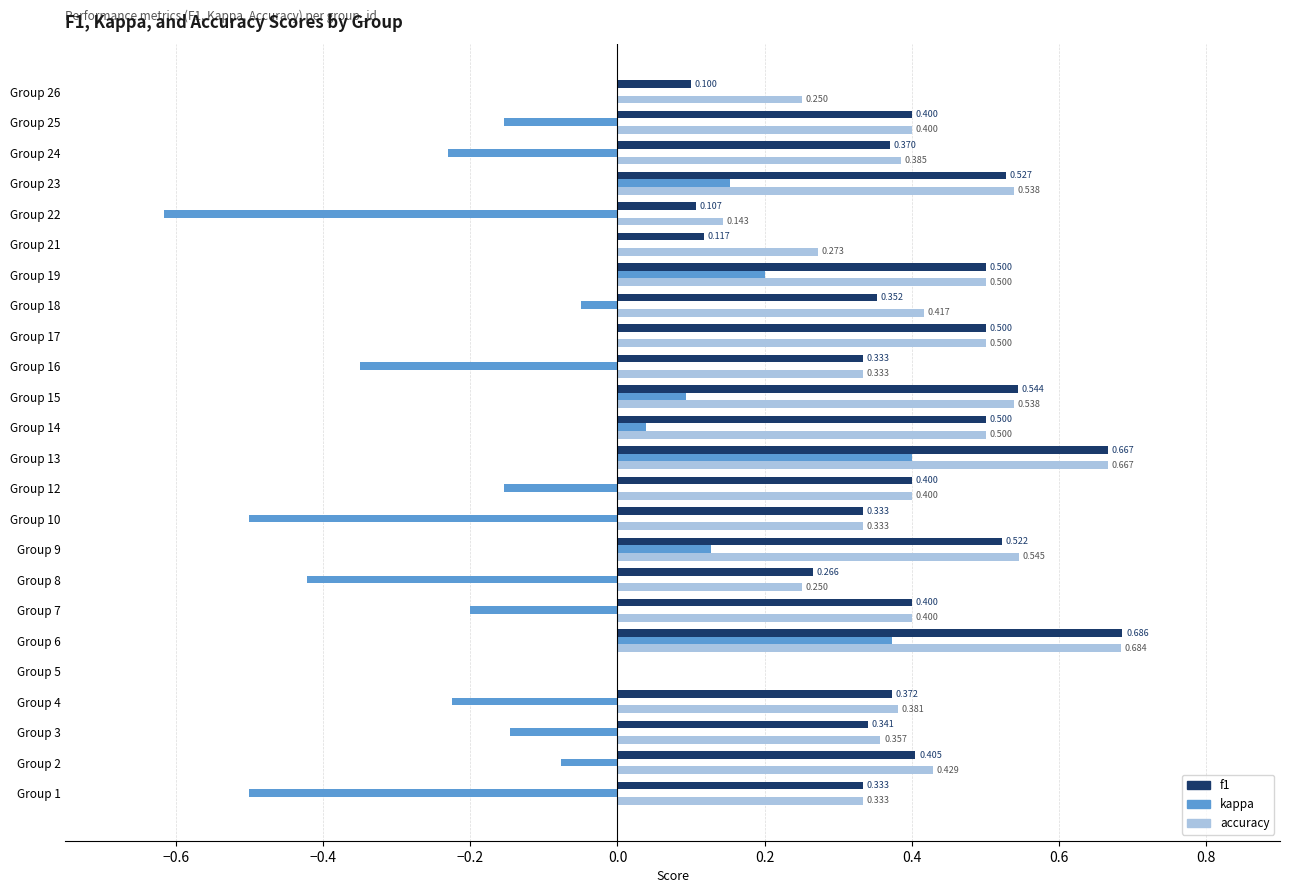

Which series has the largest total across all categories?

accuracy